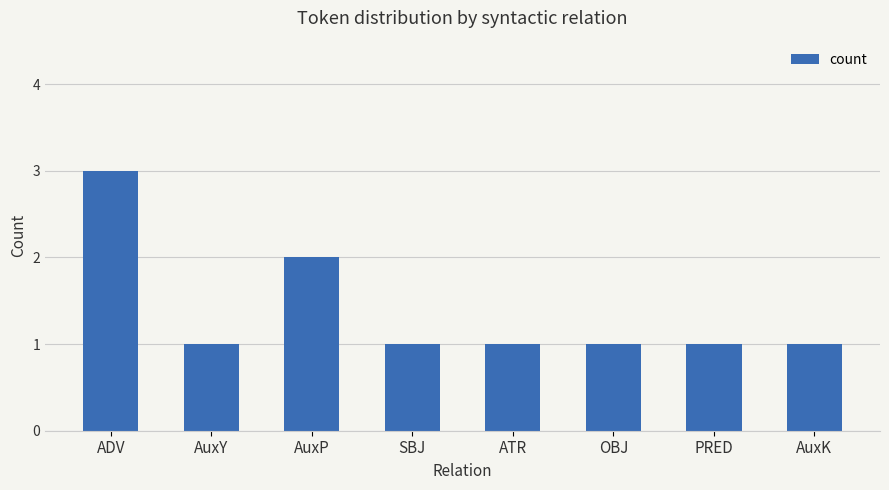

Reading left to right, extract all data points from this chart.

ADV=3	AuxY=1	AuxP=2	SBJ=1	ATR=1	OBJ=1	PRED=1	AuxK=1